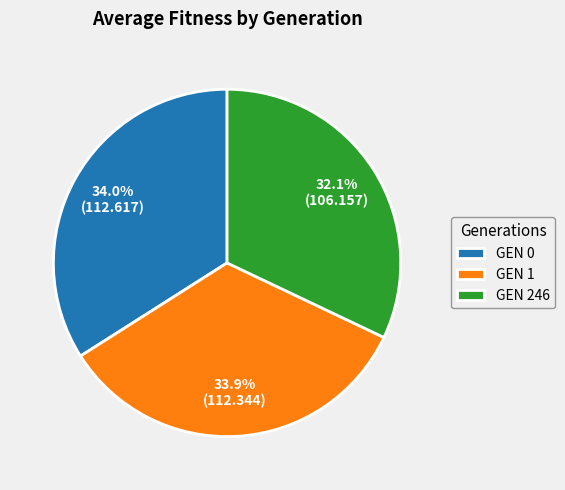

Between GEN 246 and GEN 1, which is larger?

GEN 1